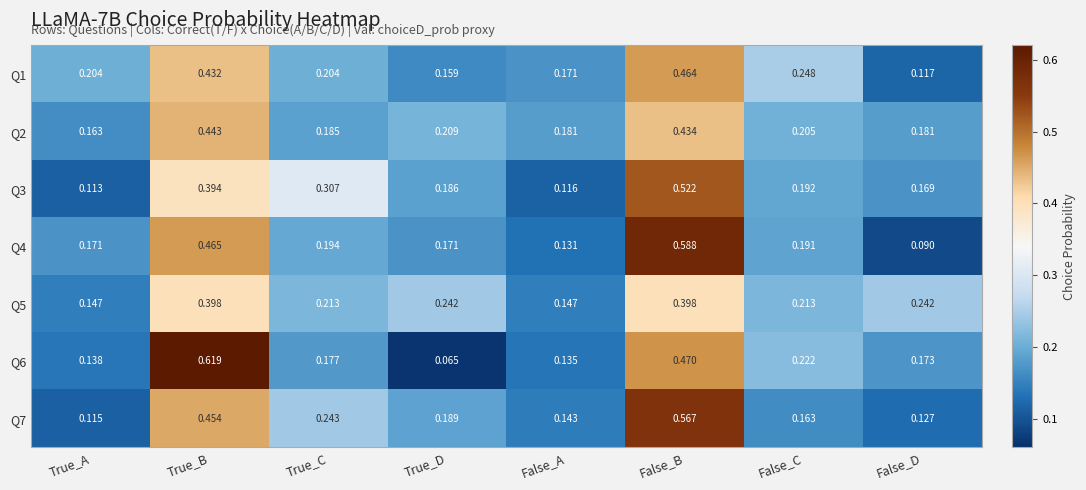

At which category is the sum across all series the highest?

False_B